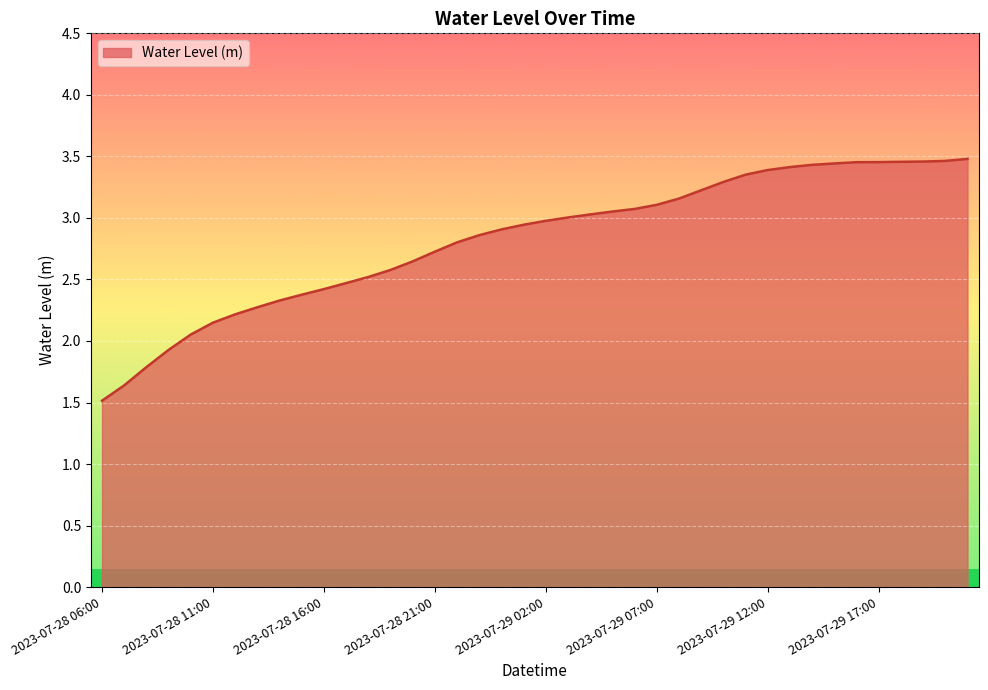

How many lines are shown in the chart?

1